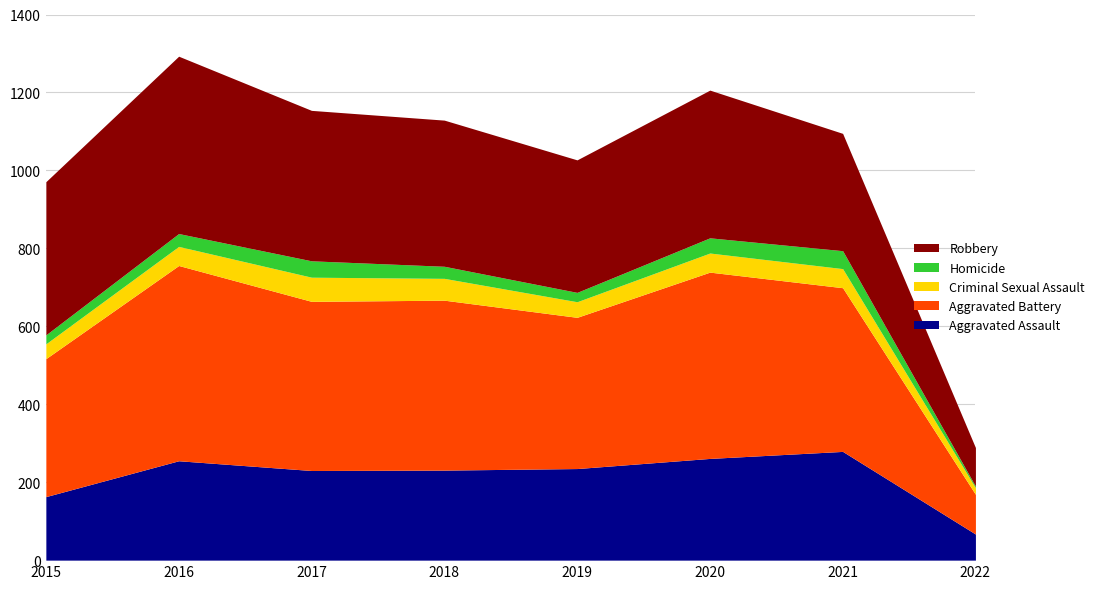

What is the total value across all series at 2017?

1154